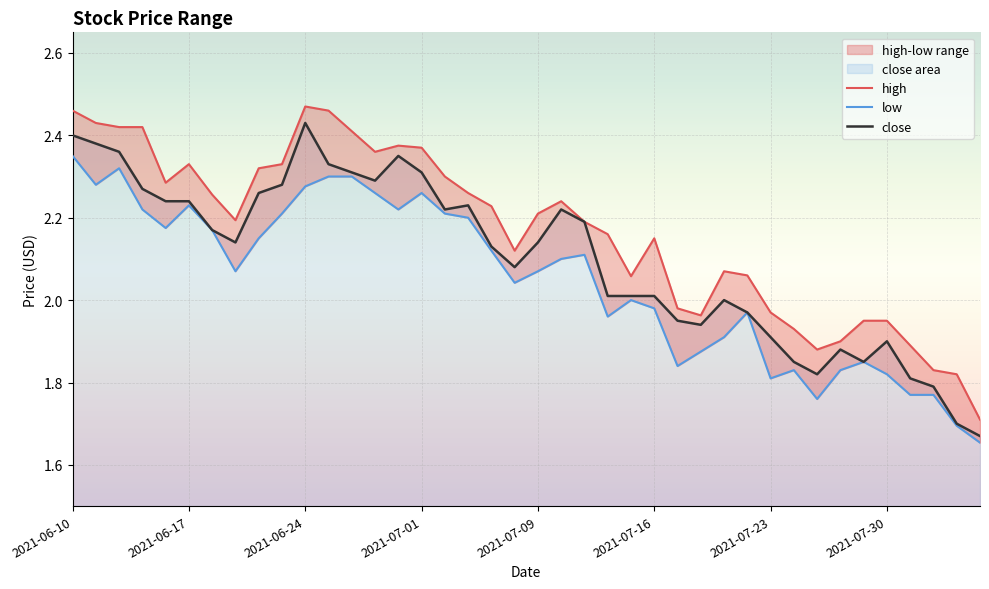

Which category has the lowest value across all series?

2021-08-05